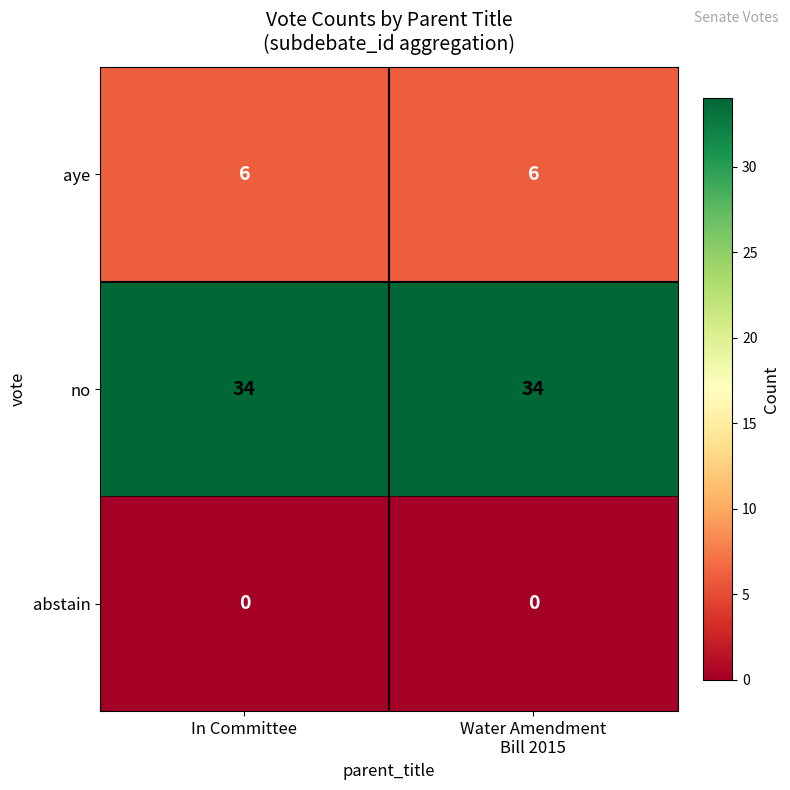

What is the minimum value for aye?

6